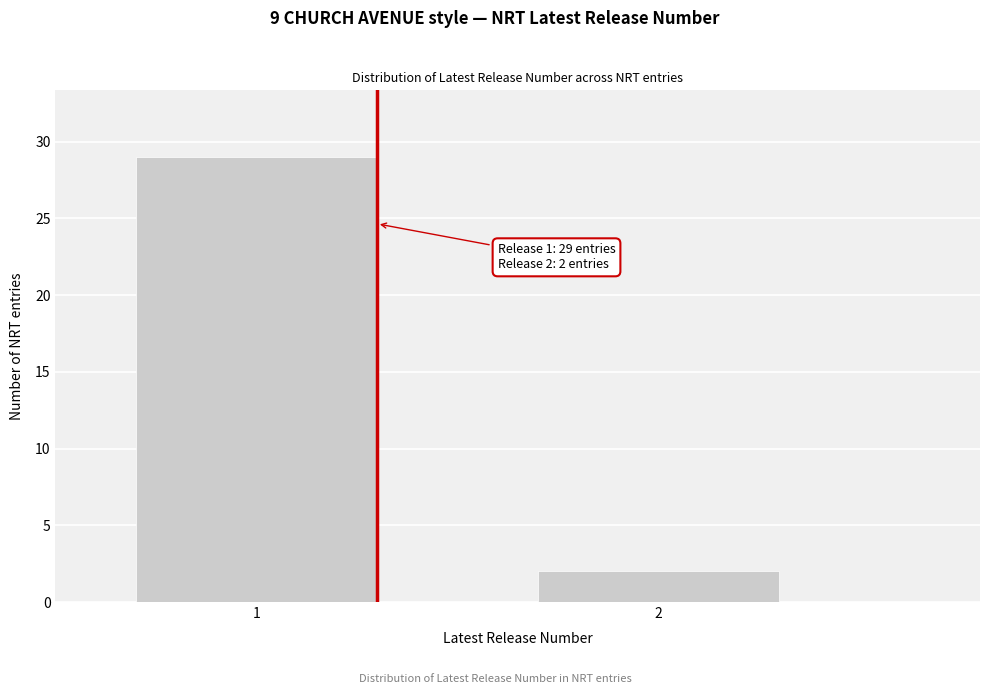

Reading left to right, what are all the values shown in this chart?

1=29	2=2